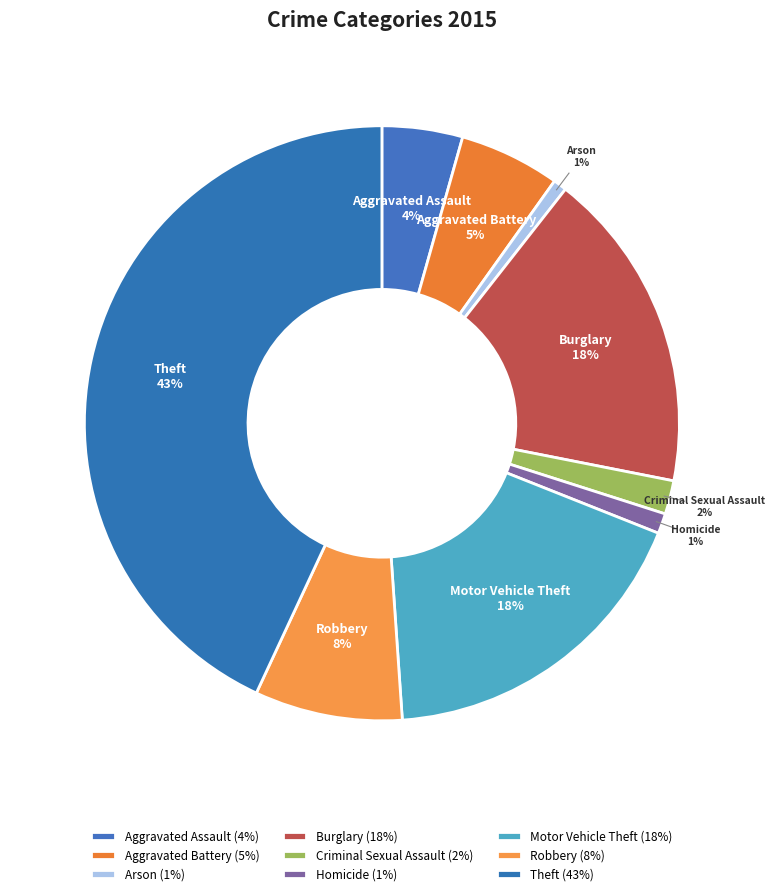

To the nearest percent, what is the difference between the largest and smallest slice percentages?

42%